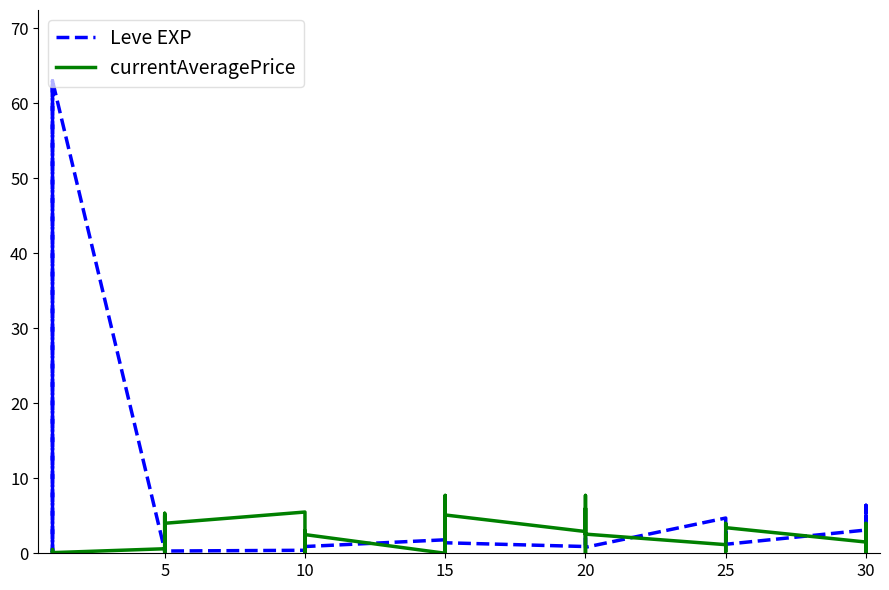

Which series changed the most between 5 and 25?

currentAveragePrice